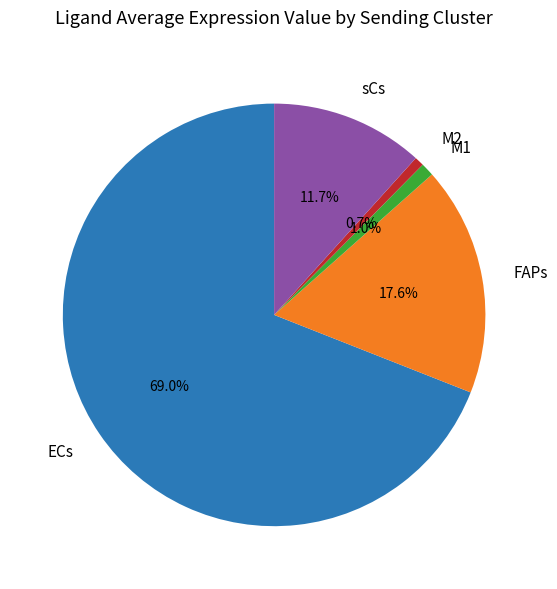

True or false: FAPs accounts for 18% of the total.

True